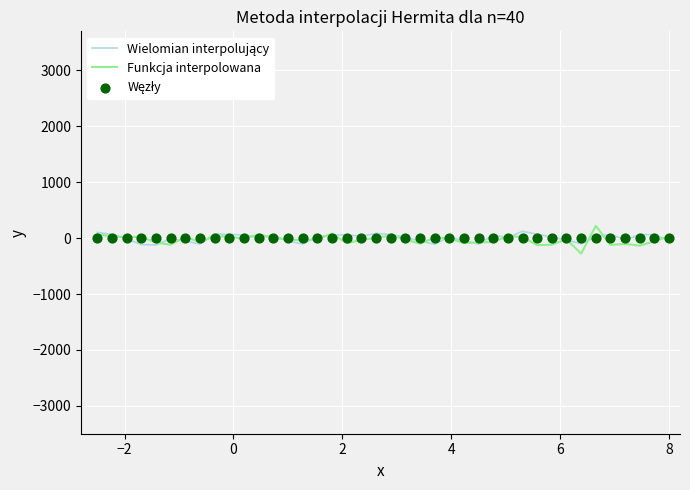

What is the minimum value for Funkcja interpolowana?

-277.0